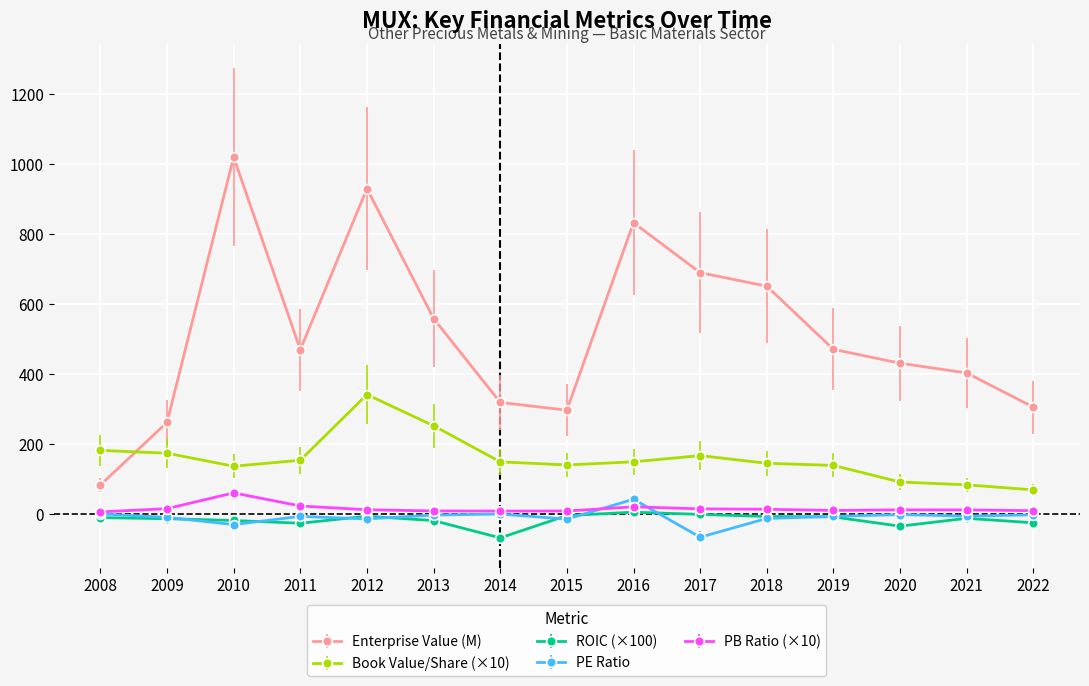

What are all the series names shown in the legend?

Enterprise Value (M), Book Value/Share (×10), ROIC (×100), PE Ratio, PB Ratio (×10)